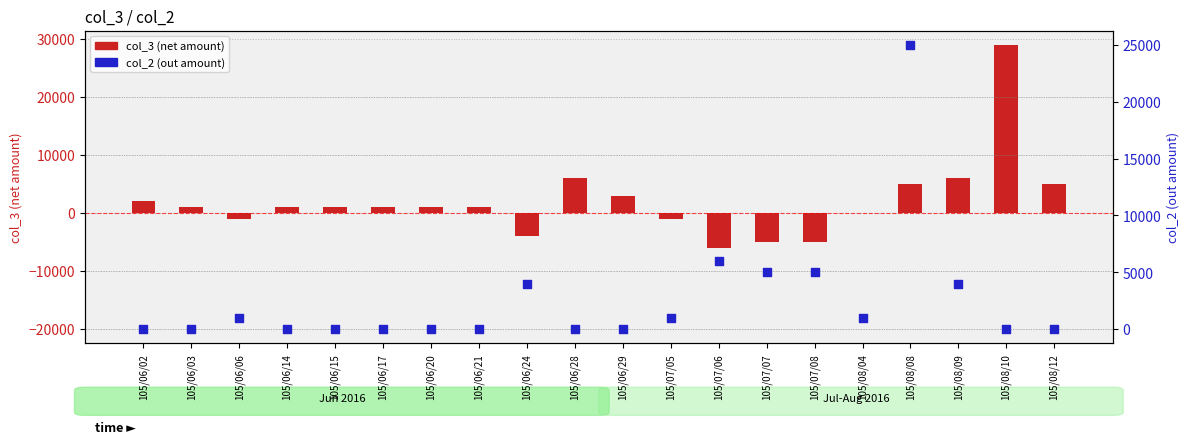

Which series reaches the maximum Y coordinate?

col_3 (net)